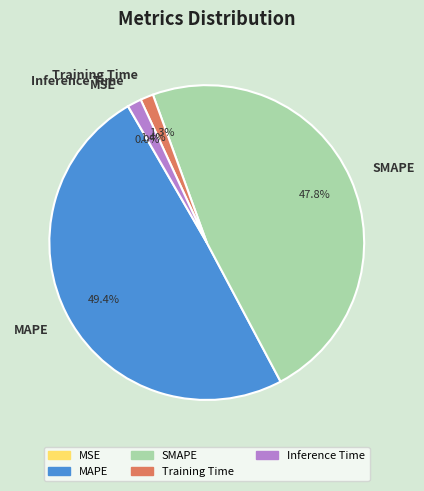

What portion of the pie excludes Inference Time?

98.6%